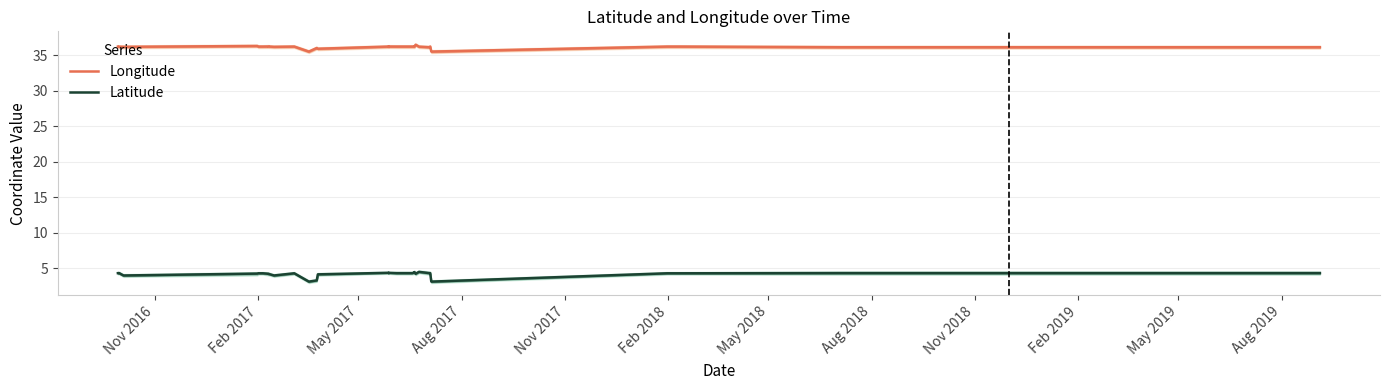

Count the number of categories in the chart.

40